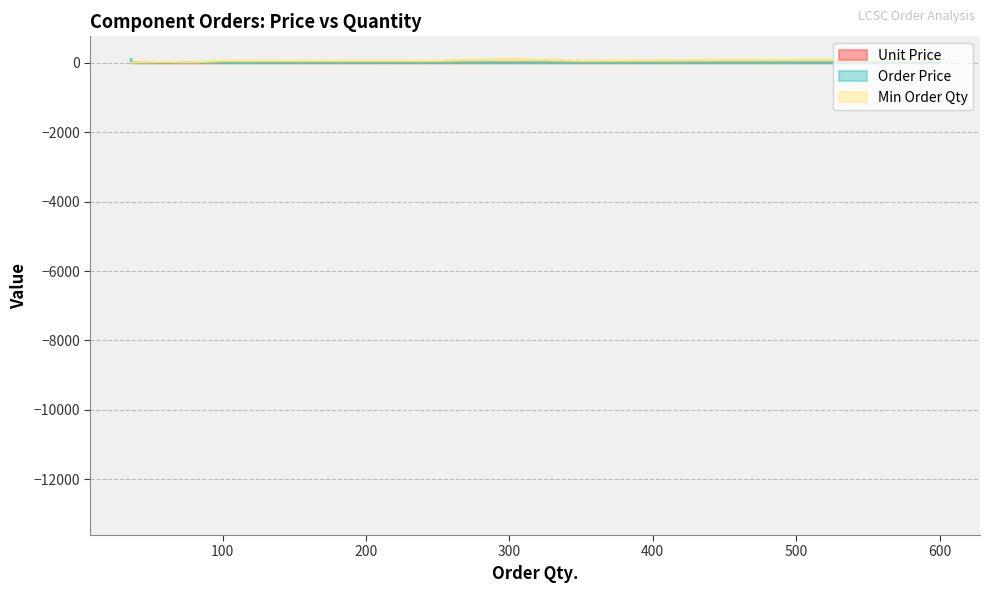

What are all the series names shown in the legend?

Unit Price, Order Price, Min Order Qty